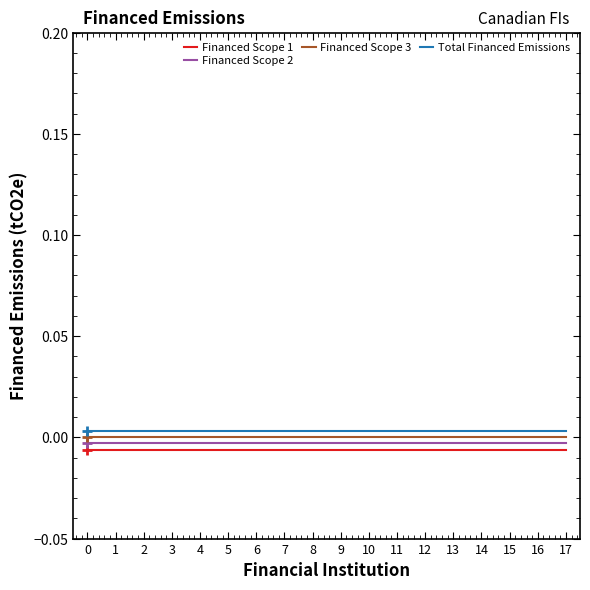

List the series in order of their overall mean, lowest first.

Financed Scope 1, Financed Scope 2, Financed Scope 3, Total Financed Emissions